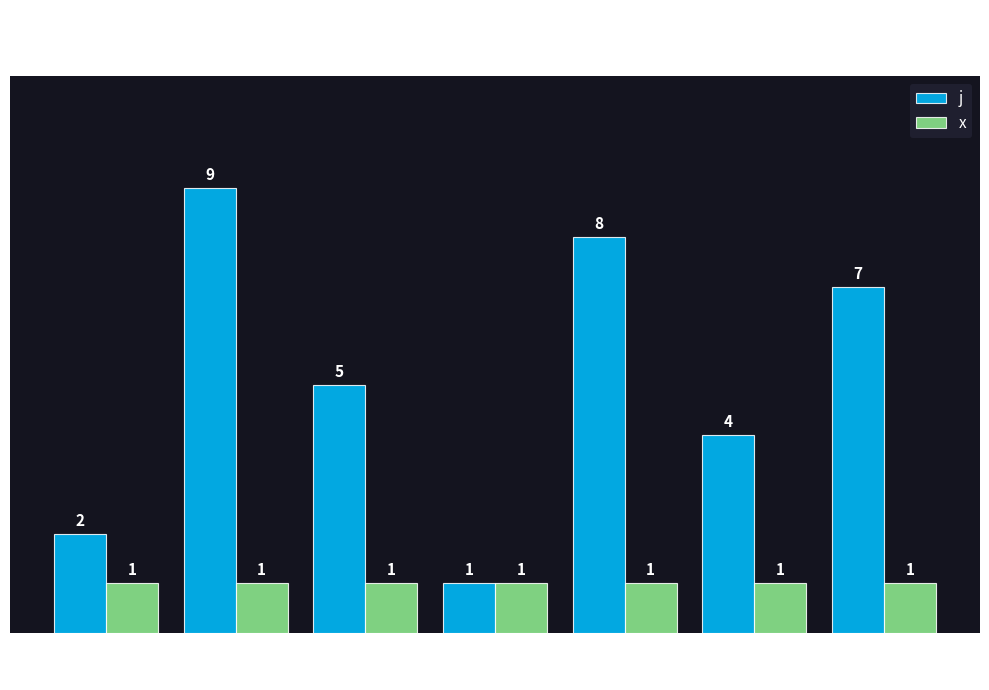

Reading left to right, what are all the values shown in this chart?

j: 0=2	1=9	2=5	3=1	4=8	5=4	6=7
x: 0=1	1=1	2=1	3=1	4=1	5=1	6=1